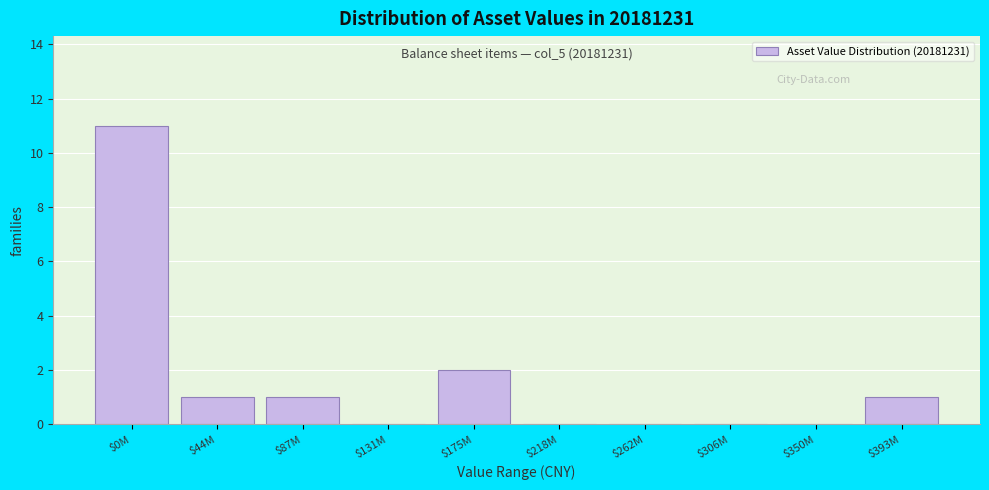

The value at $131M is 0. True or false?

True